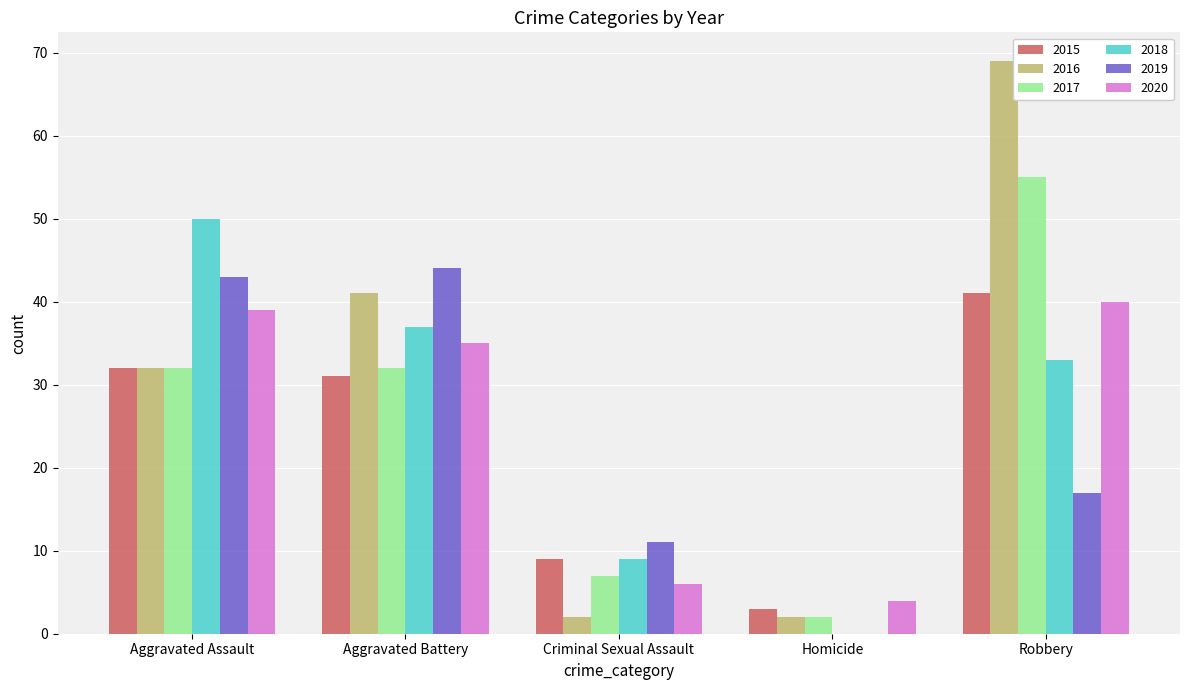

What is the sum of all 2015 values?

116